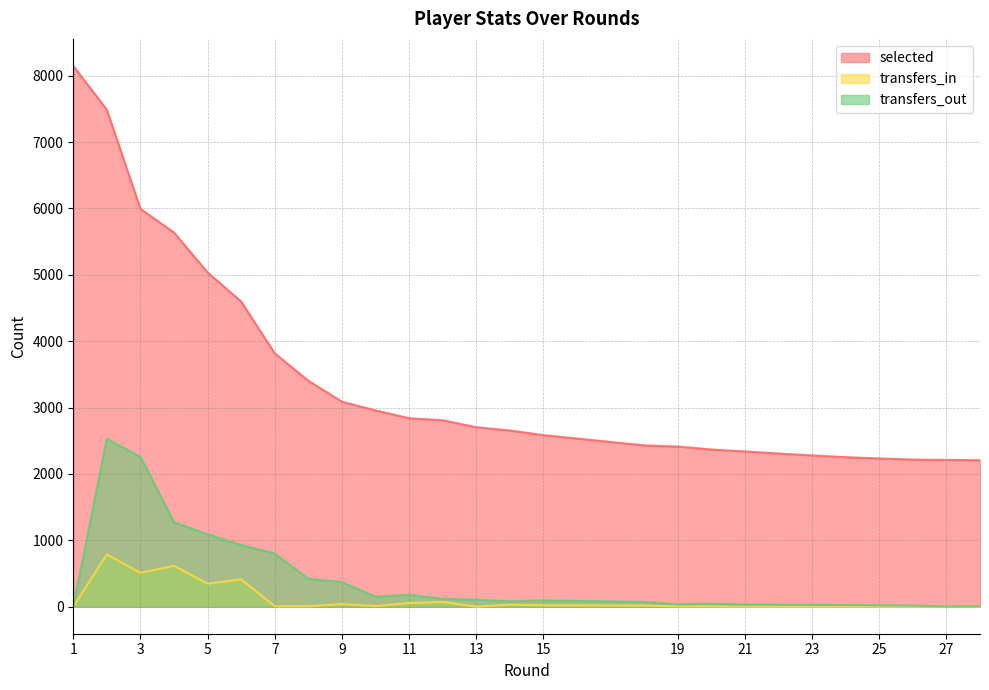

True or false: transfers_out and selected intersect in this chart.

False